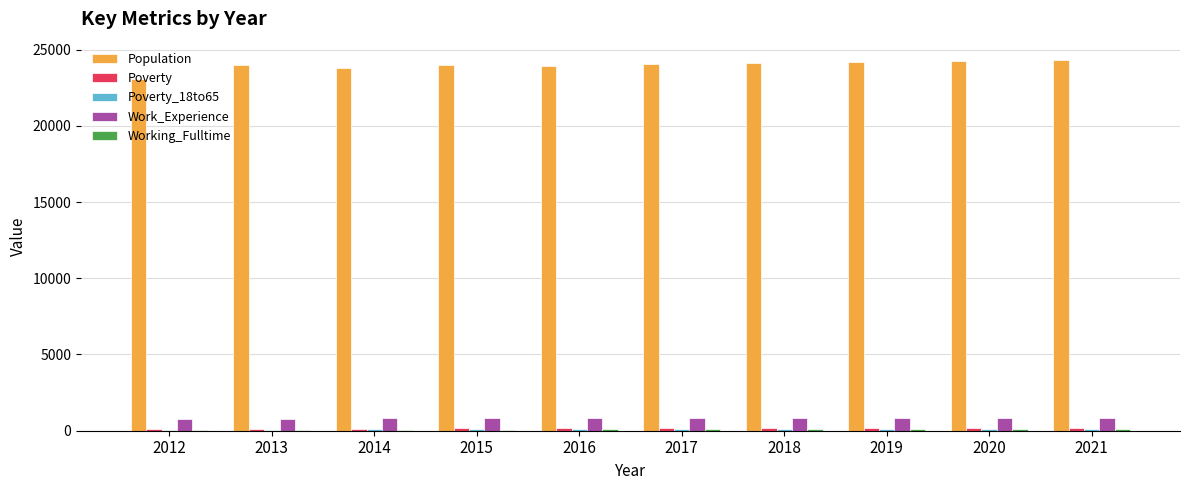

Which series has the largest total across all categories?

Population